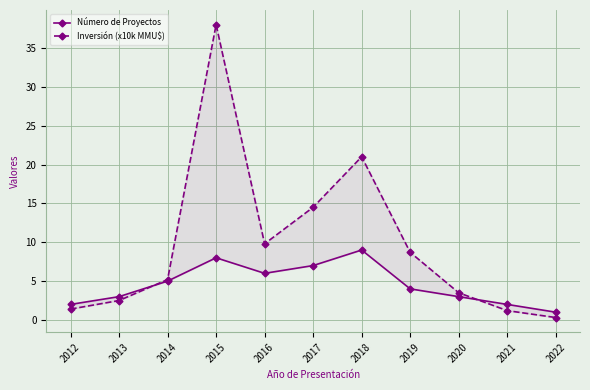

What is the spread (max minus min) of values at 2016?

3.8